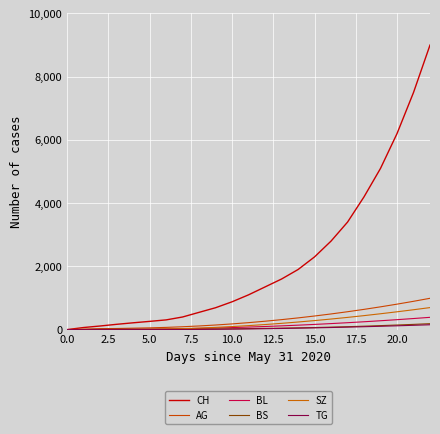

How many lines are shown in the chart?

6